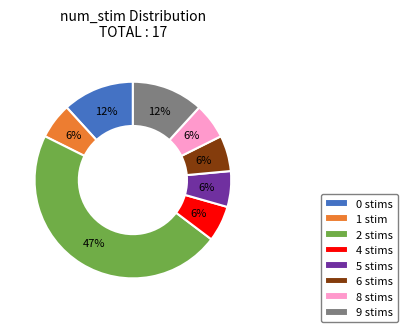

What percentage is the 6 stims slice, to the nearest percent?

6%